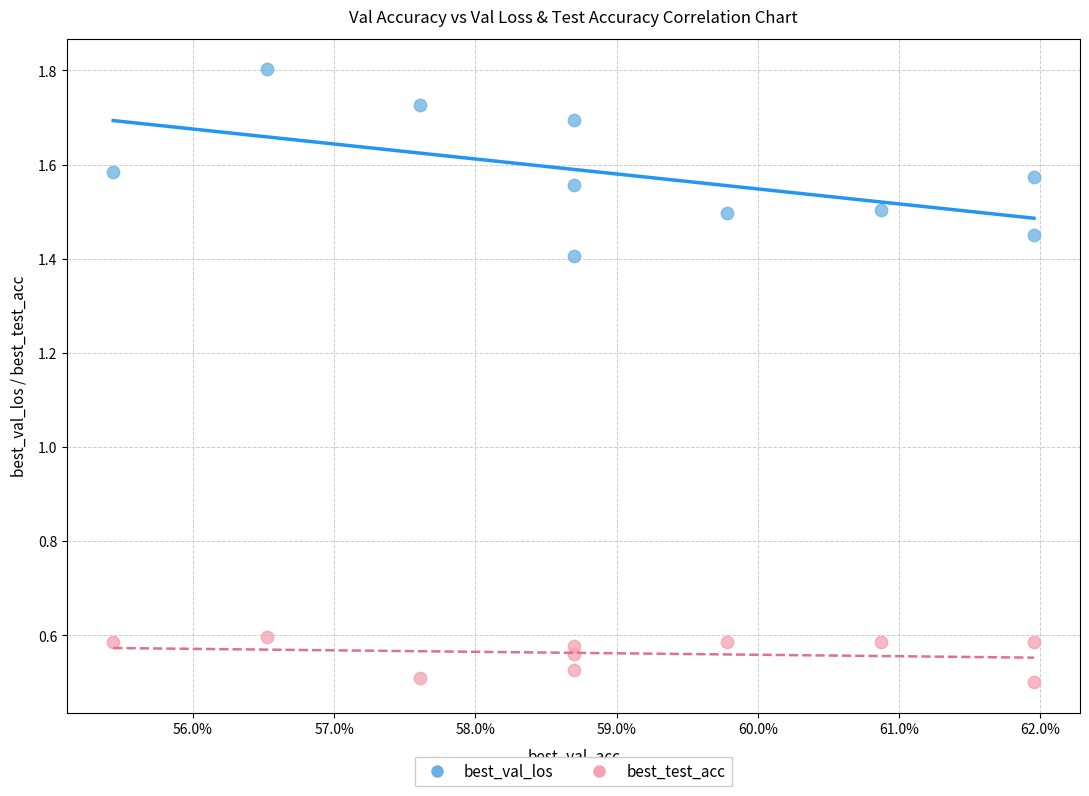

Which series contains the highest Y value?

best_val_los